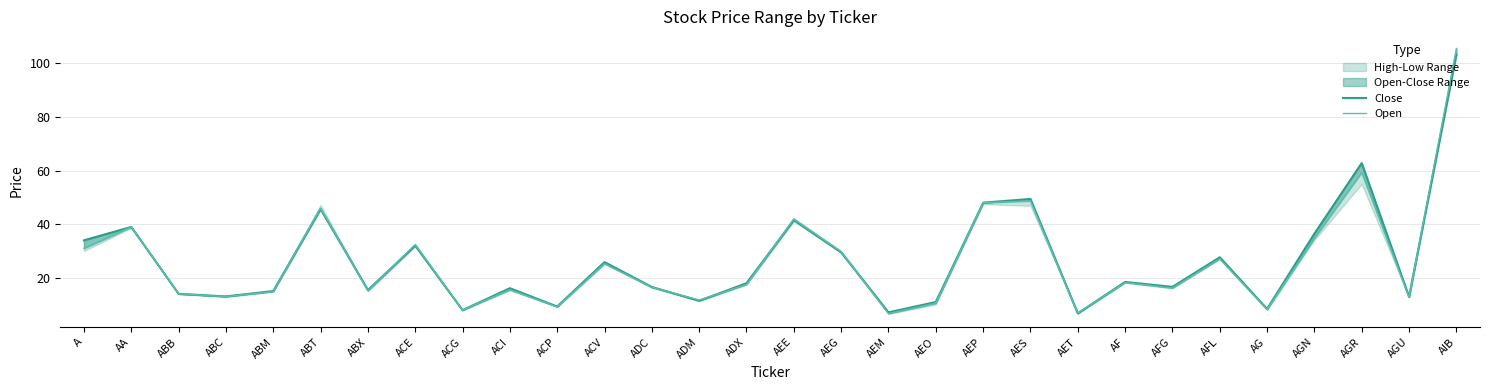

At which label does Close reach its peak?

AIB